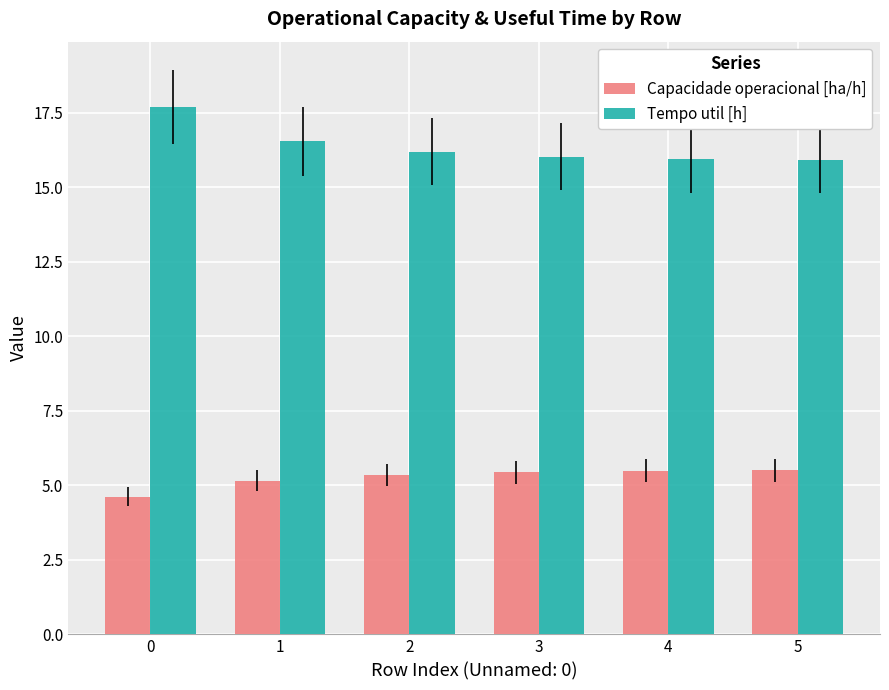

What are all the series names shown in the legend?

Capacidade operacional [ha/h], Tempo util [h]